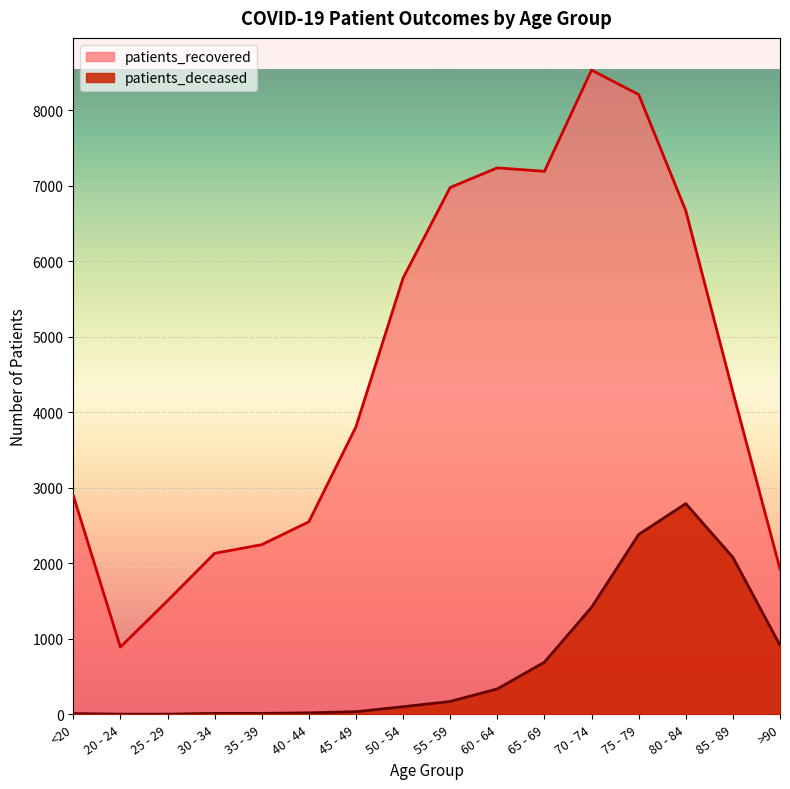

What is the difference between the maximum and minimum values in the patients_recovered series?

7644